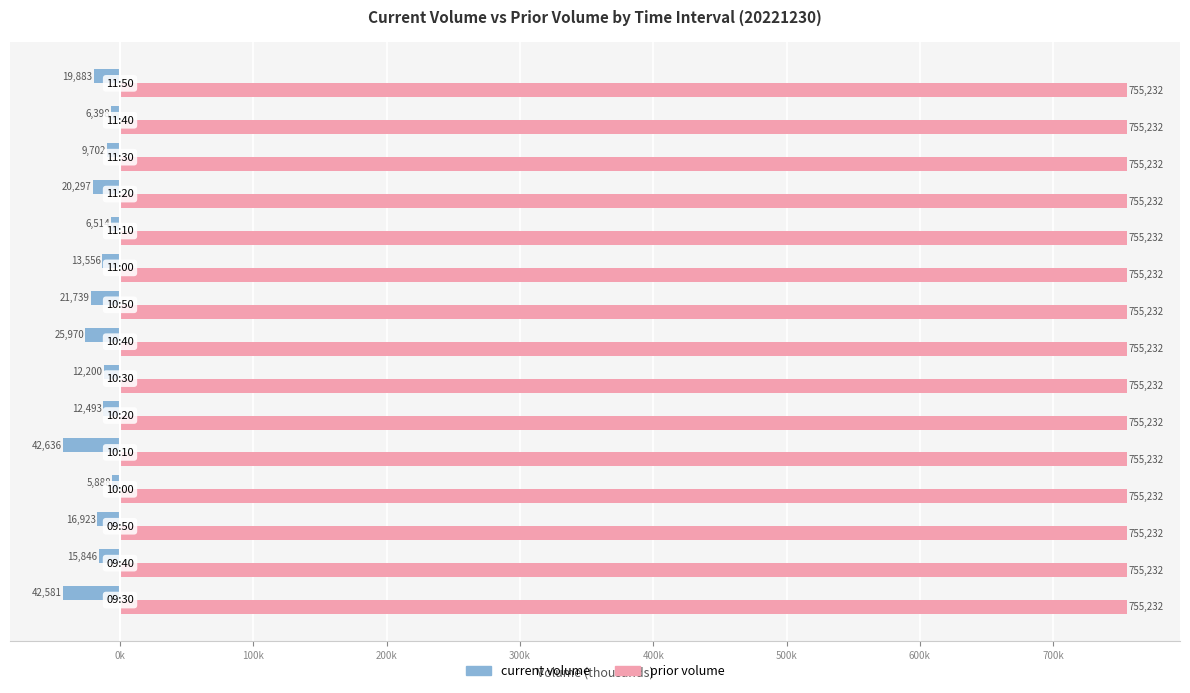

What is the sum of all current volume values?

-272.6